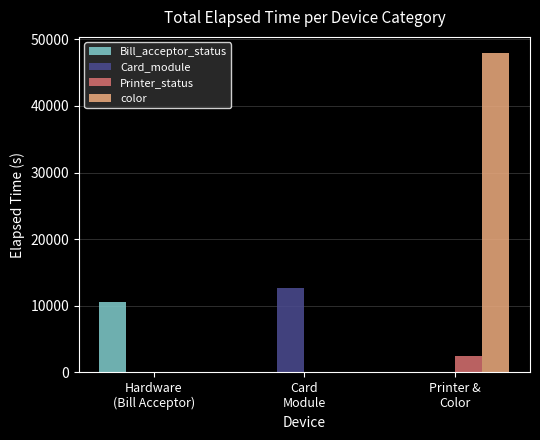

Are the bars grouped side by side (vs. stacked)?

Yes